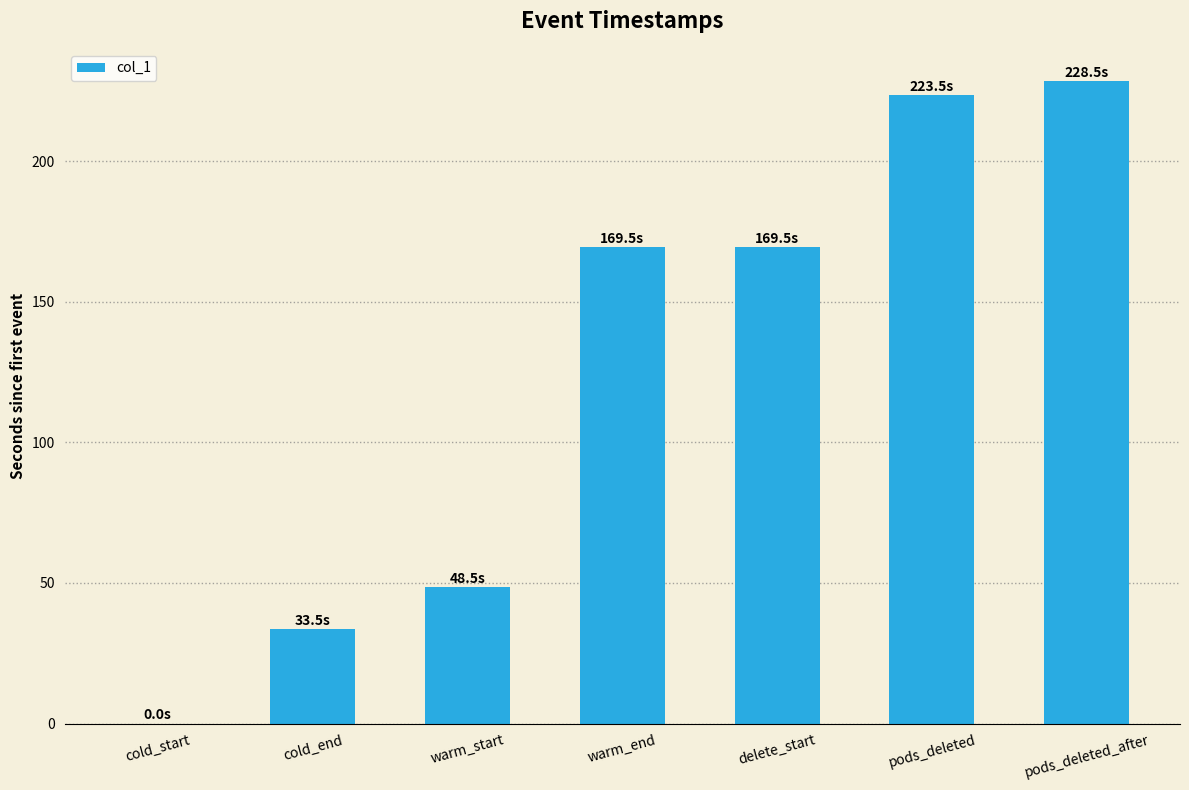

What is the average value?

124.7